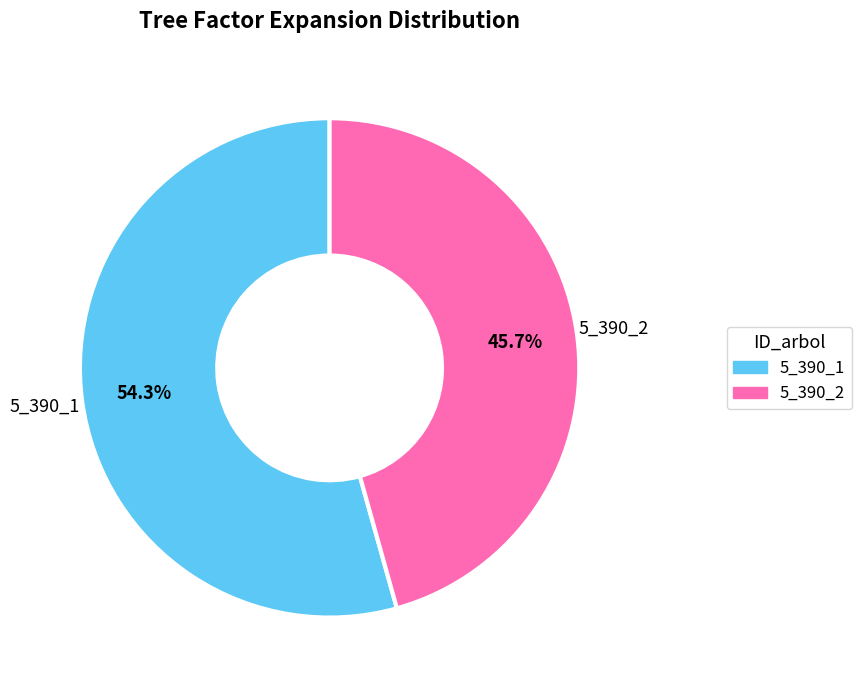

What is the total percentage of 5_390_2 and 5_390_1?

100.0%